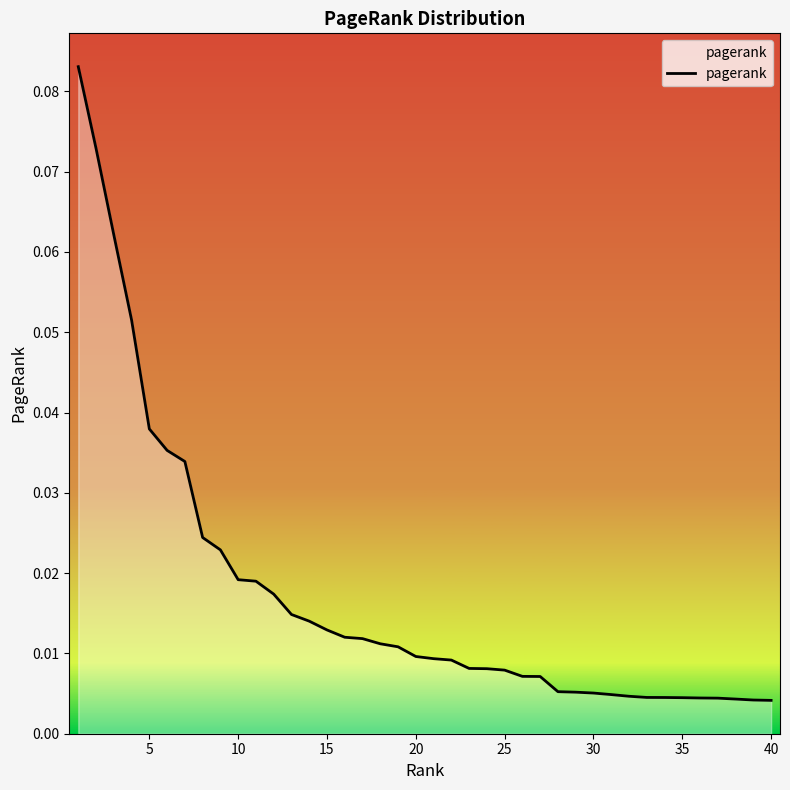

How many categories are shown in the chart?

40